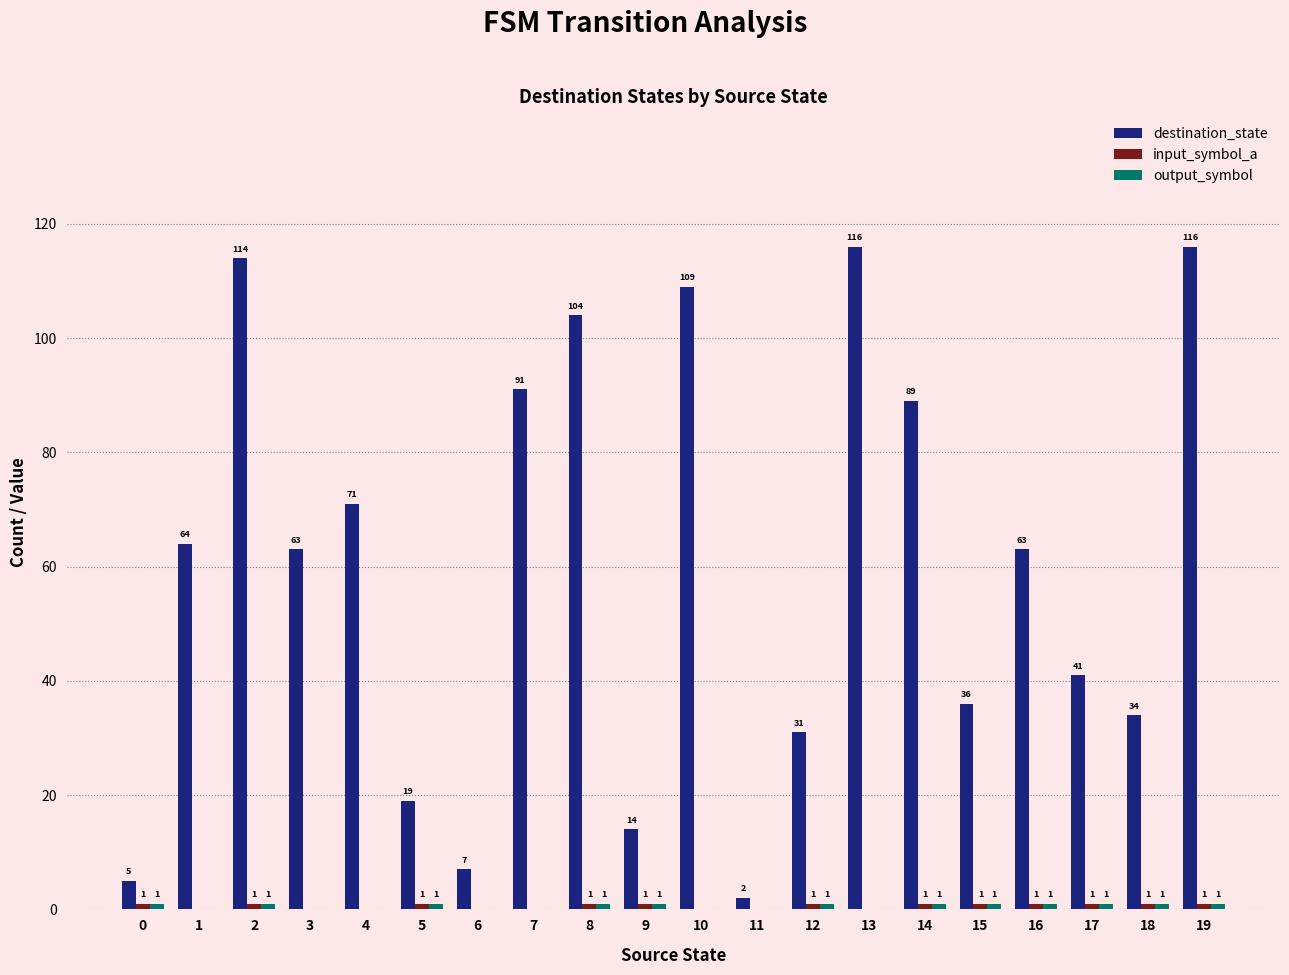

Which series has the largest total across all categories?

destination_state